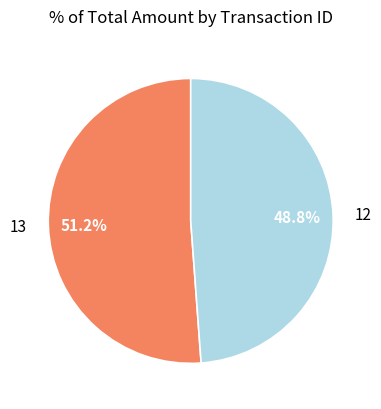

Do 12 and 13 together represent more than half of the pie?

Yes